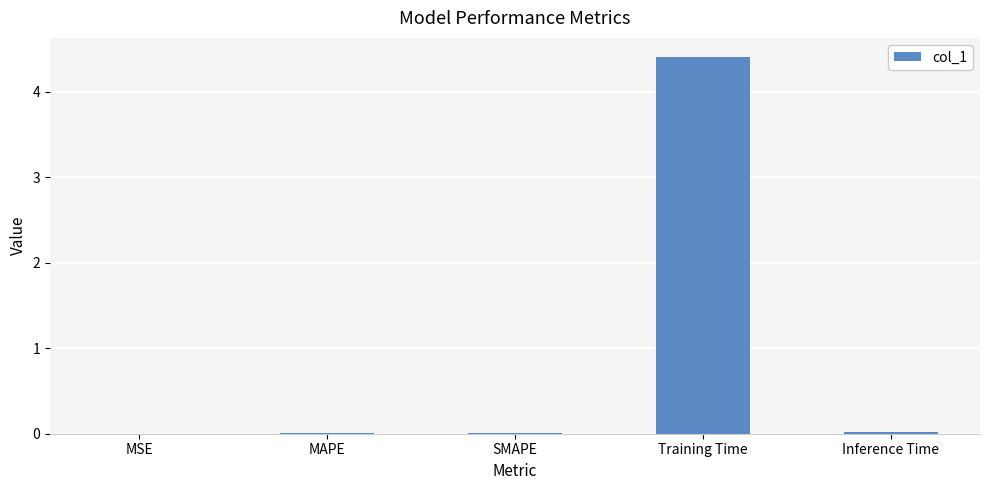

What is the greatest value displayed?

4.4